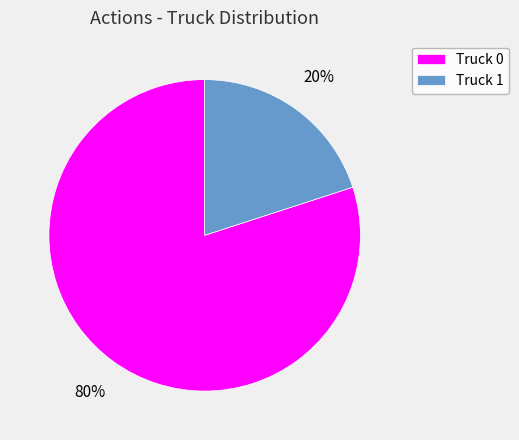

Does Truck 1 account for over 50% of the chart?

No